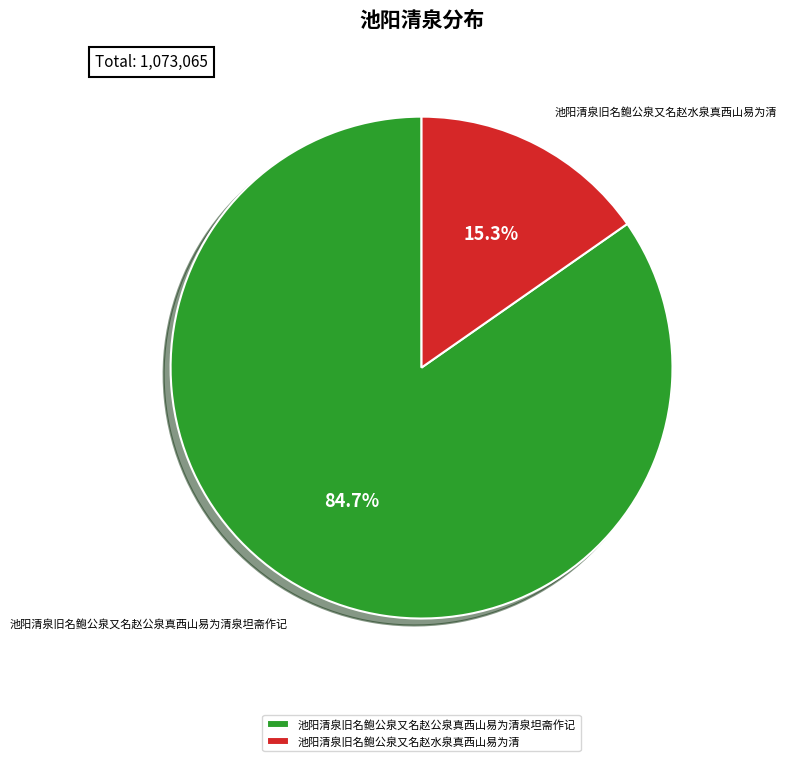

Is it true that 池阳清泉旧名鲍公泉又名赵公泉真西山易为清泉坦斋作记 is 97% of the pie?

False